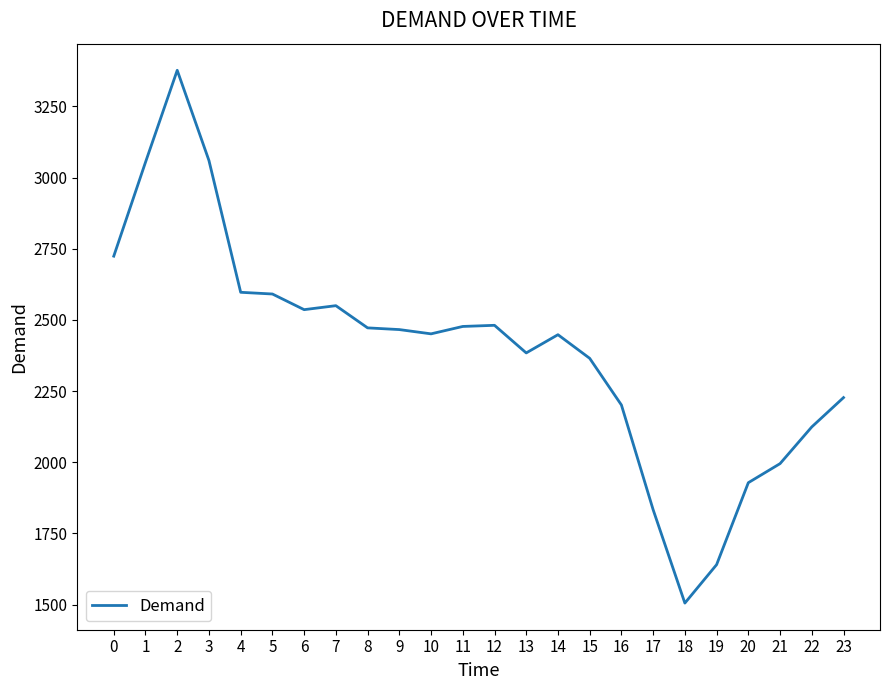

Is it true that the value at 17 is 1833?

True